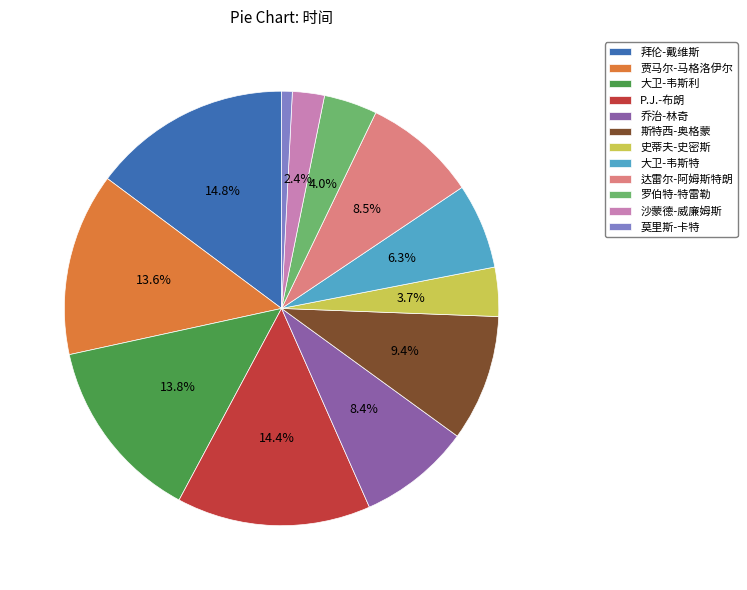

Approximately how many times larger is the value at 拜伦-戴维斯 compared to 大卫-韦斯利?

1.1